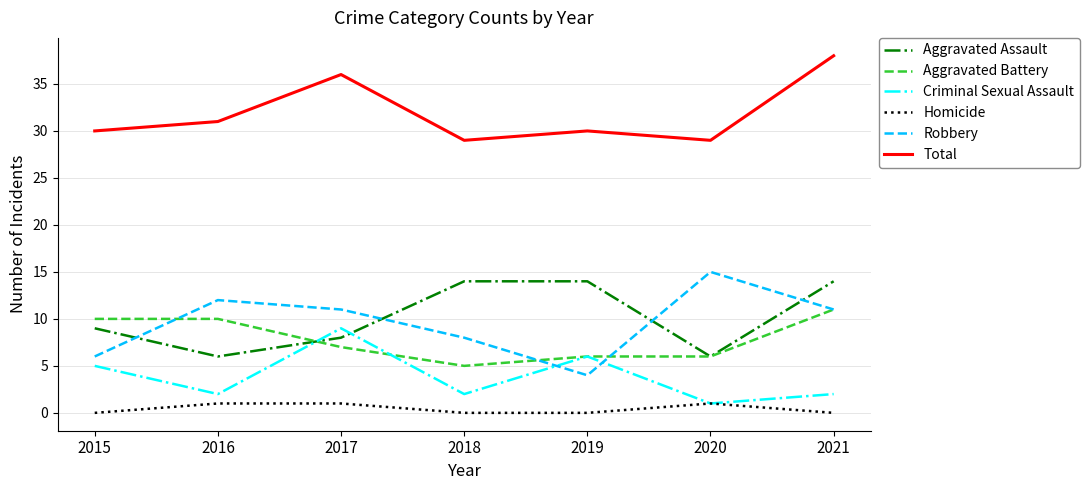

True or false: Aggravated Assault has a value of 3 at 2020.

False